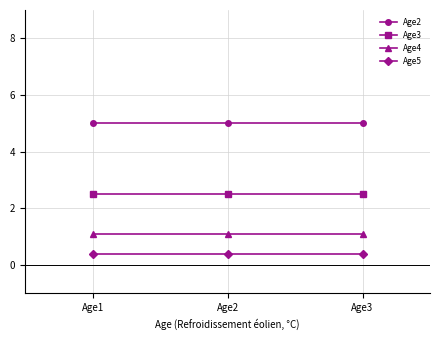

Is it true that Age2 equals 2.2 at Age2?

False